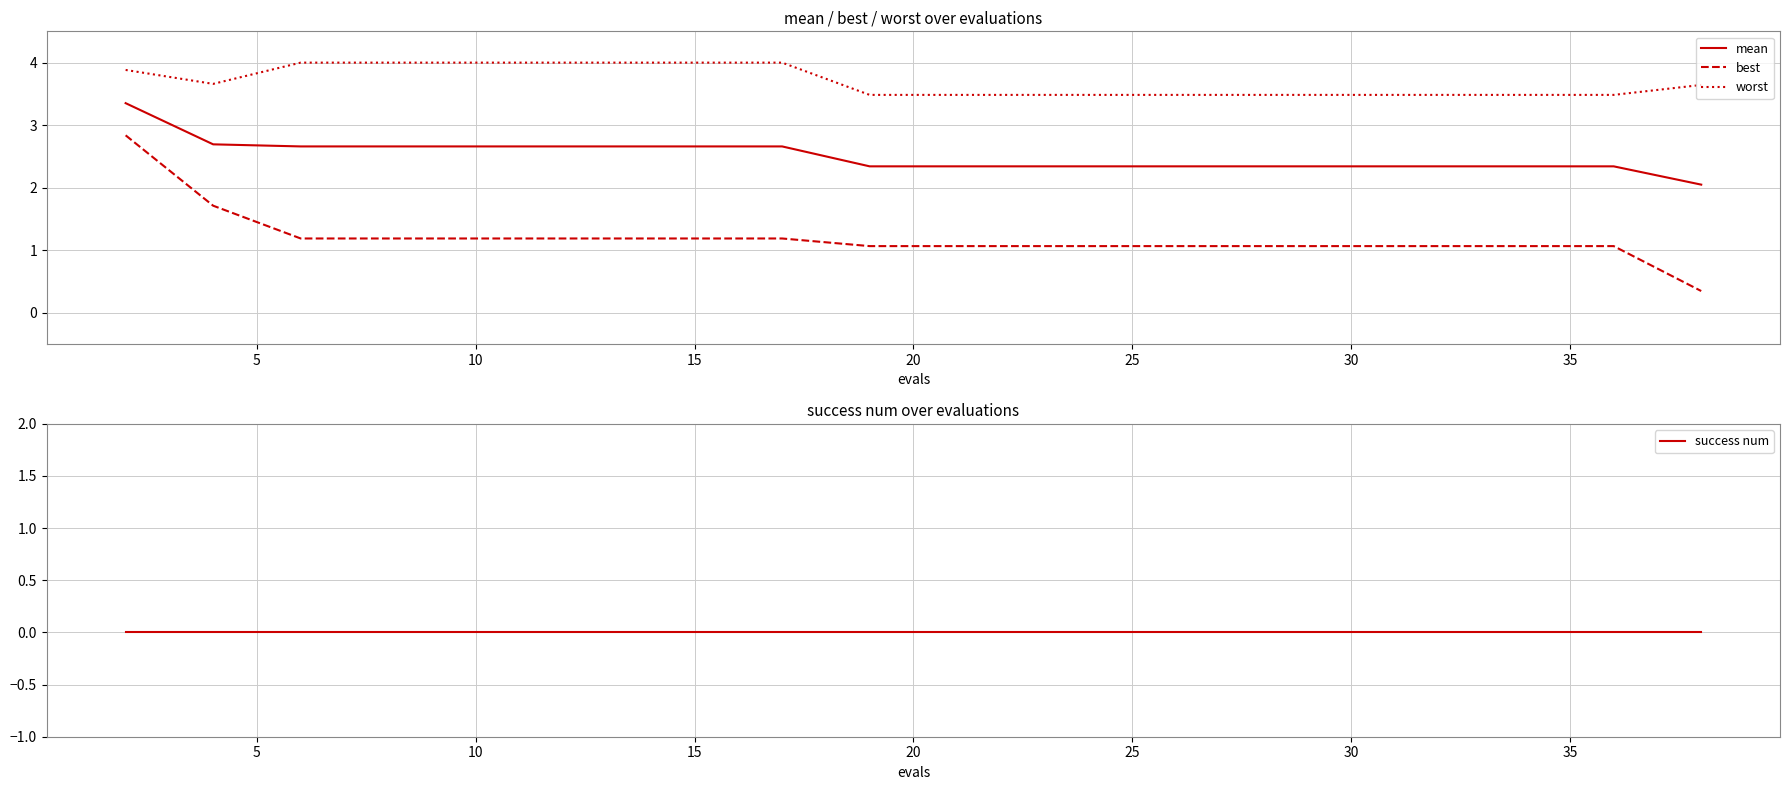

How many lines are shown in the chart?

4